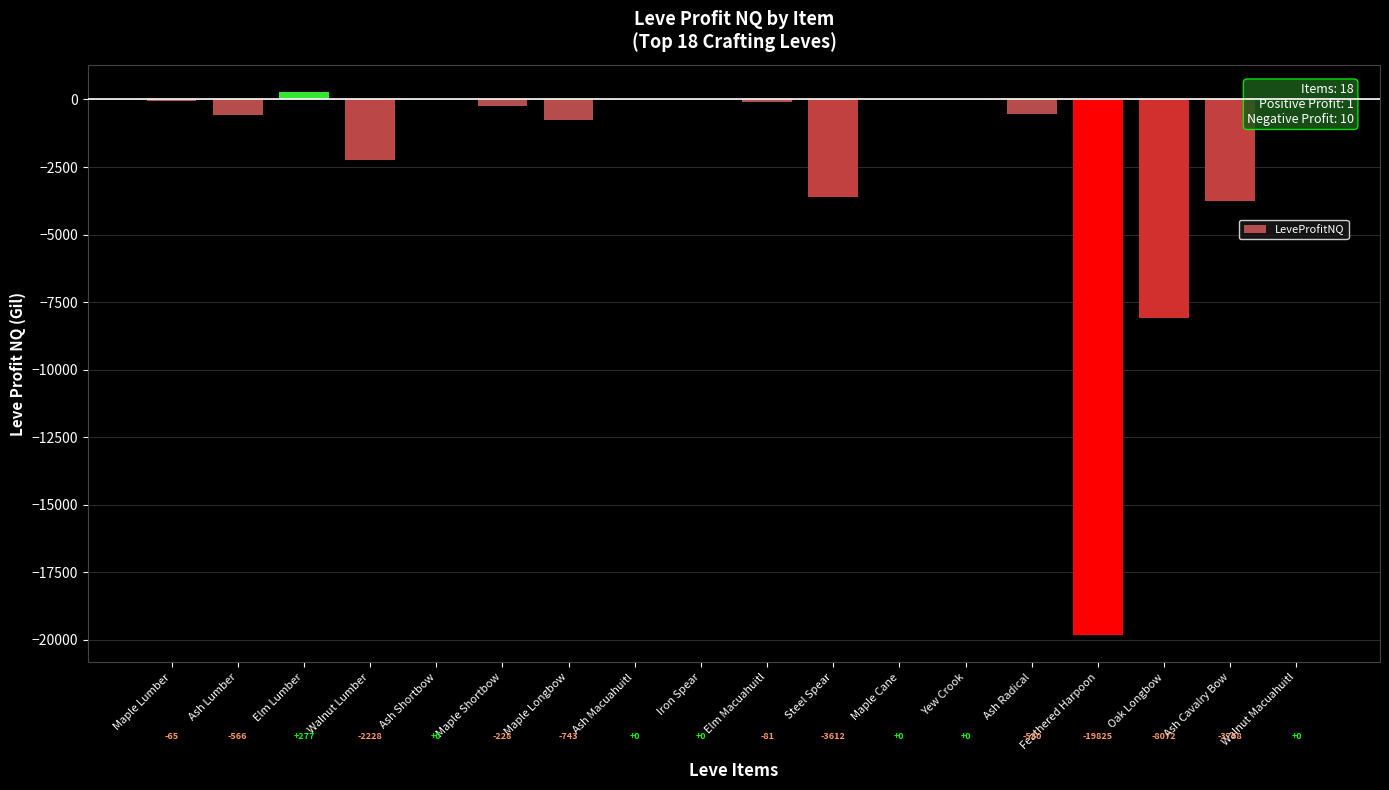

What is the sum of the values at Maple Shortbow and Ash Cavalry Bow?

-3986.0